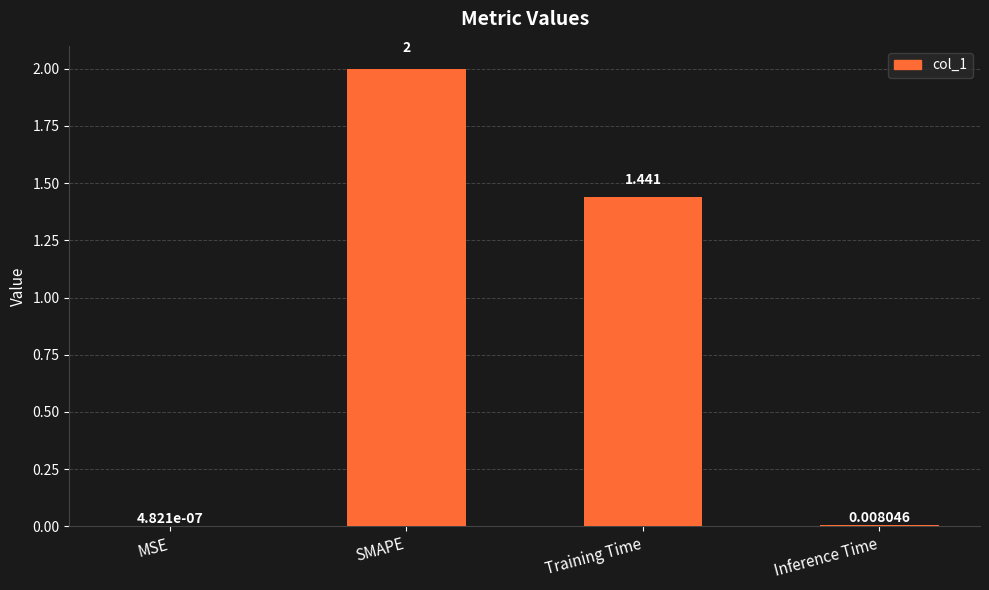

How many series are shown in this chart?

1